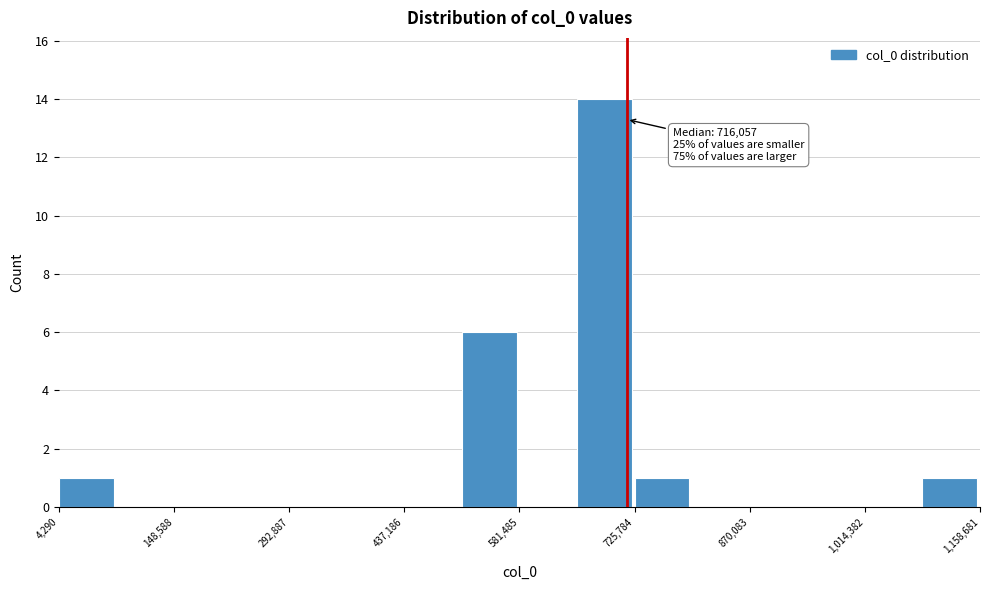

Around what value on the x-axis is the tallest bar? Give the approximate position of its centre, as read against the axis.

680000